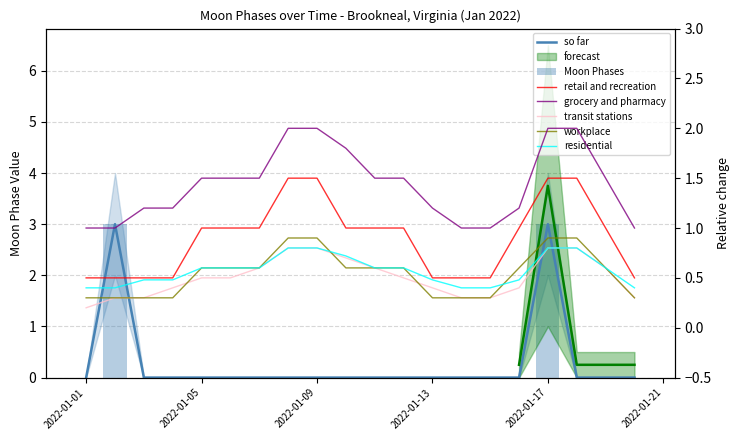

Rank the categories by value from lowest to highest.

2022-01-01, 2022-01-03, 2022-01-04, 2022-01-05, 2022-01-06, 2022-01-07, 2022-01-08, 2022-01-09, 2022-01-10, 2022-01-11, 2022-01-12, 2022-01-13, 2022-01-14, 2022-01-15, 2022-01-16, 2022-01-18, 2022-01-19, 2022-01-20, 2022-01-02, 2022-01-17